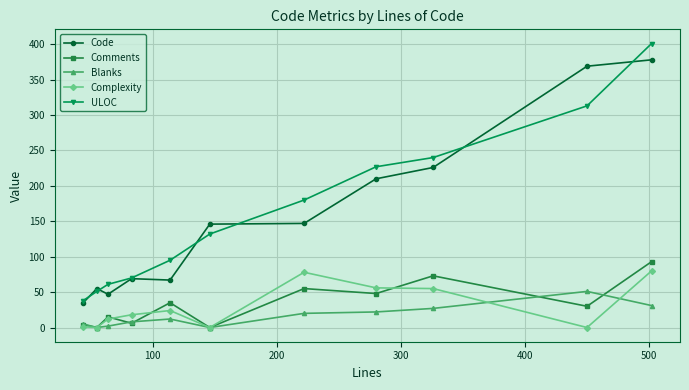

True or false: Comments and ULOC intersect in this chart.

False